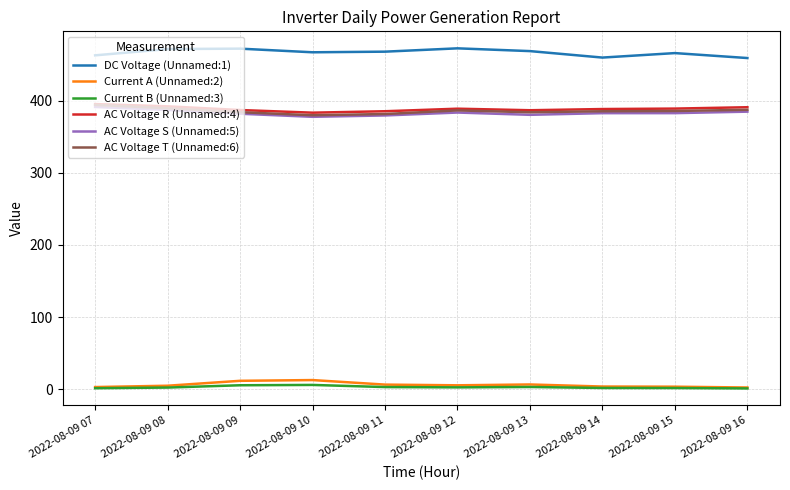

True or false: AC Voltage T (Unnamed:6) and DC Voltage (Unnamed:1) cross at least once.

False